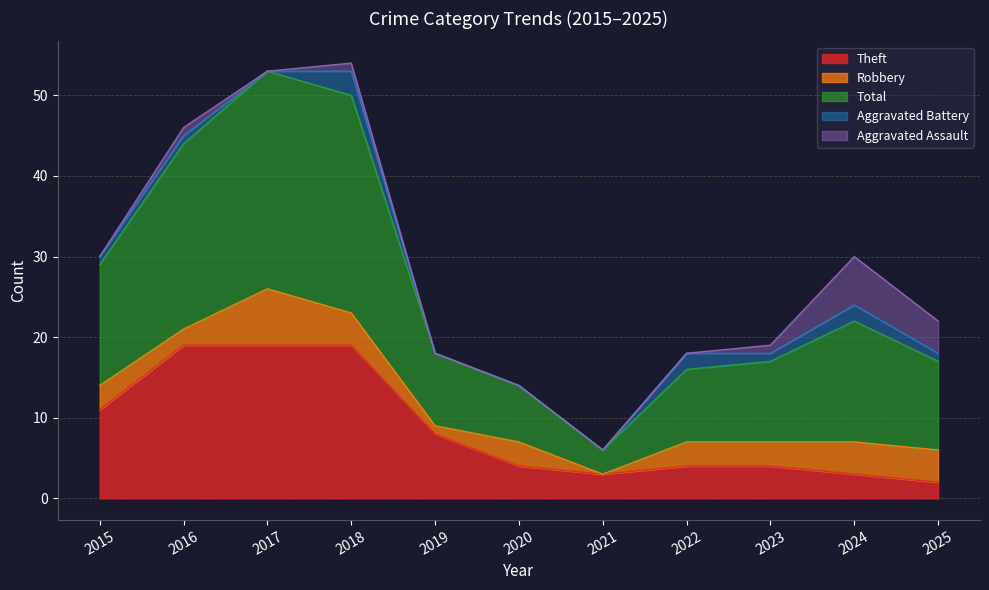

Count the Robbery values in the range 2 to 4.

8